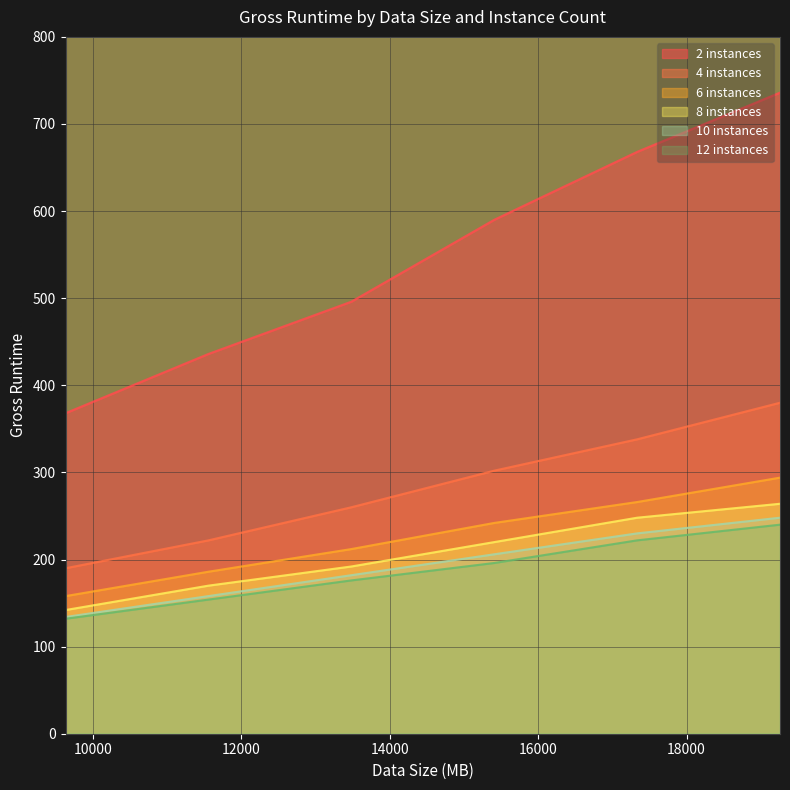

Which has a higher value, 19260 or 17334?

19260